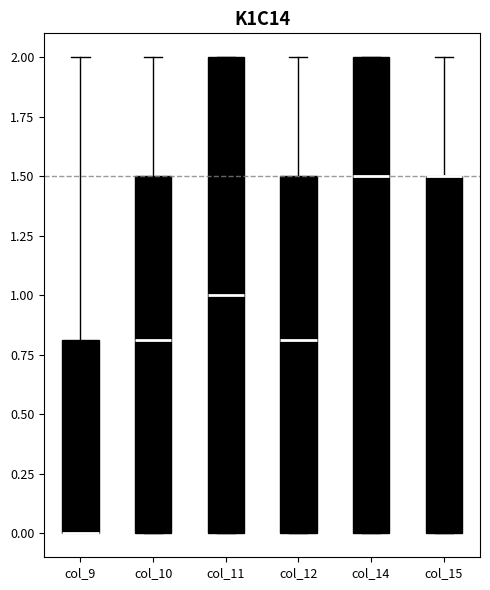

Reading left to right, read every box against the y-axis: the position of its median line, the range the box covers, and the ends of its whiskers. The values are not printed on the chart, so give them approximately, as read against the axis.

col_9: median 0.0 (drawn on the box's lower edge), box 0.0 to 0.8, whiskers 0.0 to 2.0
col_10: median 0.8, box 0.0 to 1.5, whiskers 0.0 to 2.0
col_11: median 1.0, box 0.0 to 2.0, whiskers 0.0 to 2.0
col_12: median 0.8, box 0.0 to 1.5, whiskers 0.0 to 2.0
col_14: median 1.5, box 0.0 to 2.0, whiskers 0.0 to 2.0
col_15: median 1.5 (drawn on the box's upper edge), box 0.0 to 1.5, whiskers 0.0 to 2.0